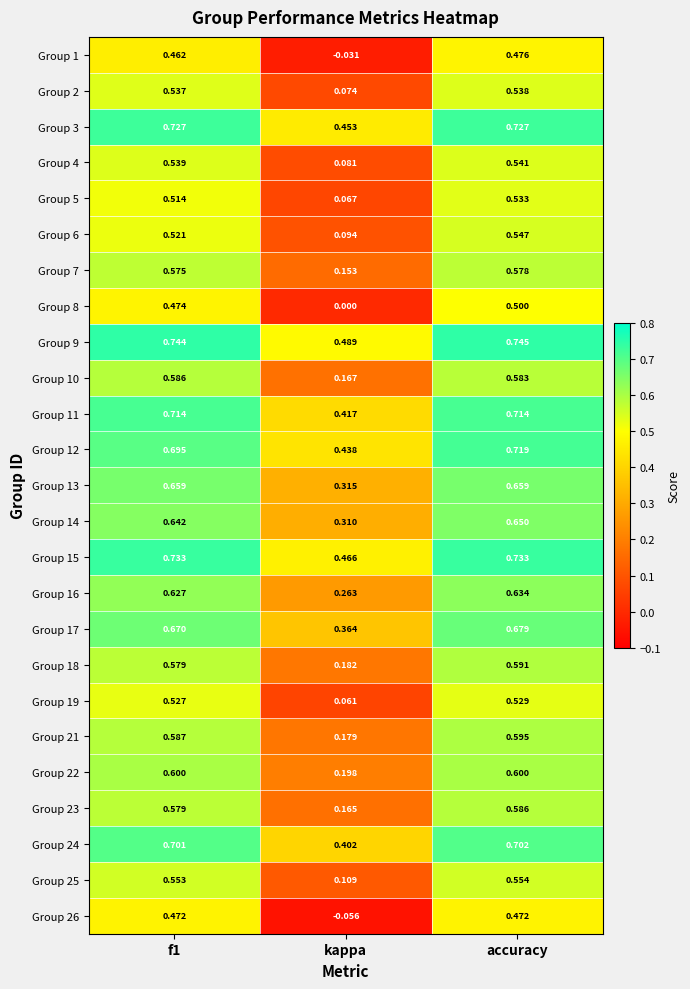

At which category is the sum across all series the highest?

accuracy